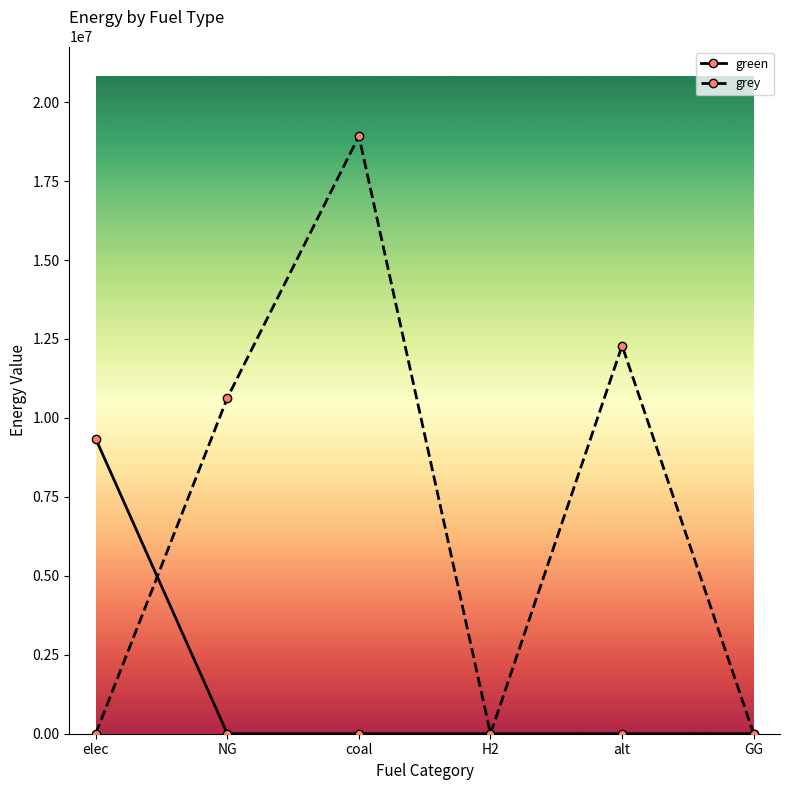

What are all the series names shown in the legend?

green, grey